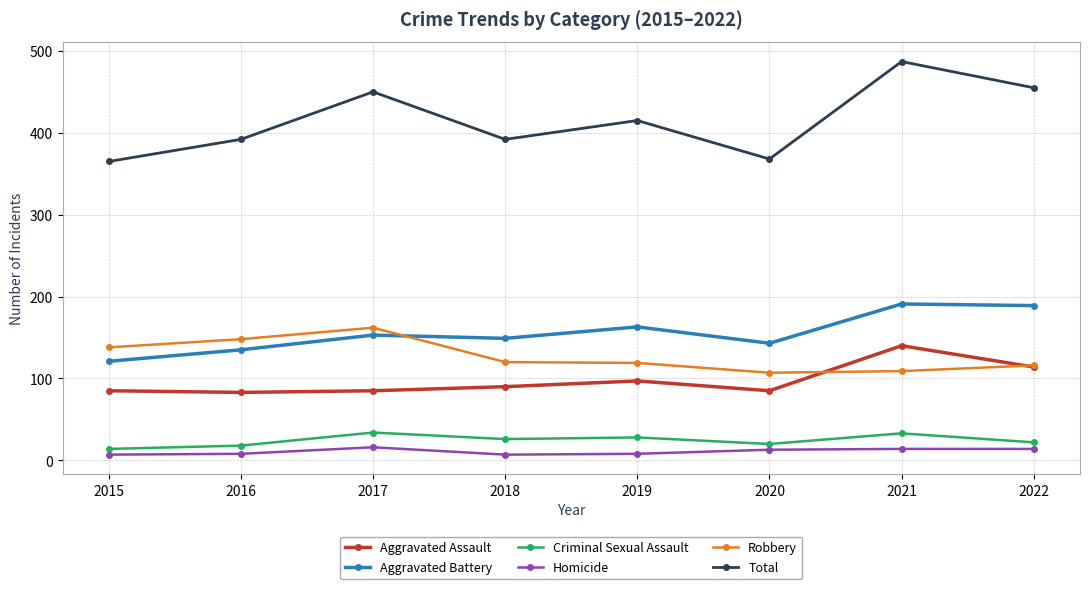

True or false: Criminal Sexual Assault has more than 1 interior local peaks.

True